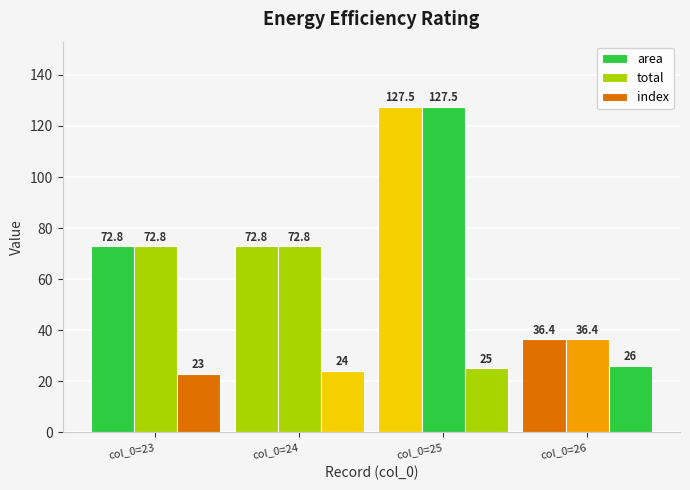

Reading right to left, what are all the values shown in this chart?

area: col_0=26=36.4	col_0=25=127.5	col_0=24=72.8	col_0=23=72.8
total: col_0=26=36.4	col_0=25=127.5	col_0=24=72.8	col_0=23=72.8
index: col_0=26=26.0	col_0=25=25.0	col_0=24=24.0	col_0=23=23.0